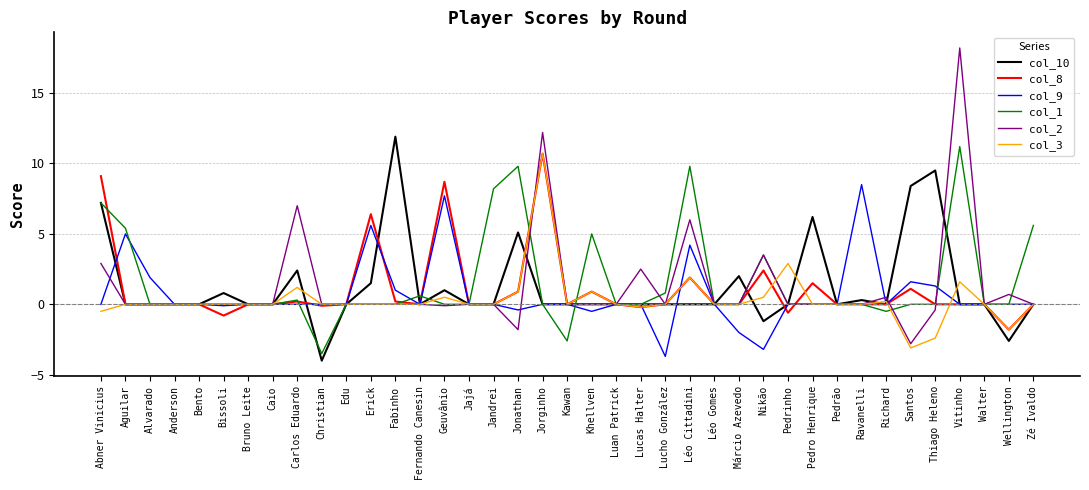

What is the difference between the col_10 values at Vitinho and Thiago Heleno?

9.5